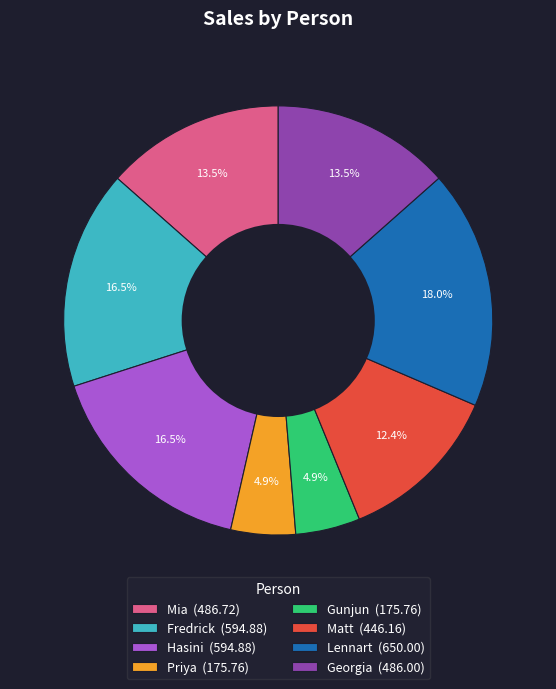

Between Lennart (650.00) and Mia (486.72), which is larger?

Lennart (650.00)